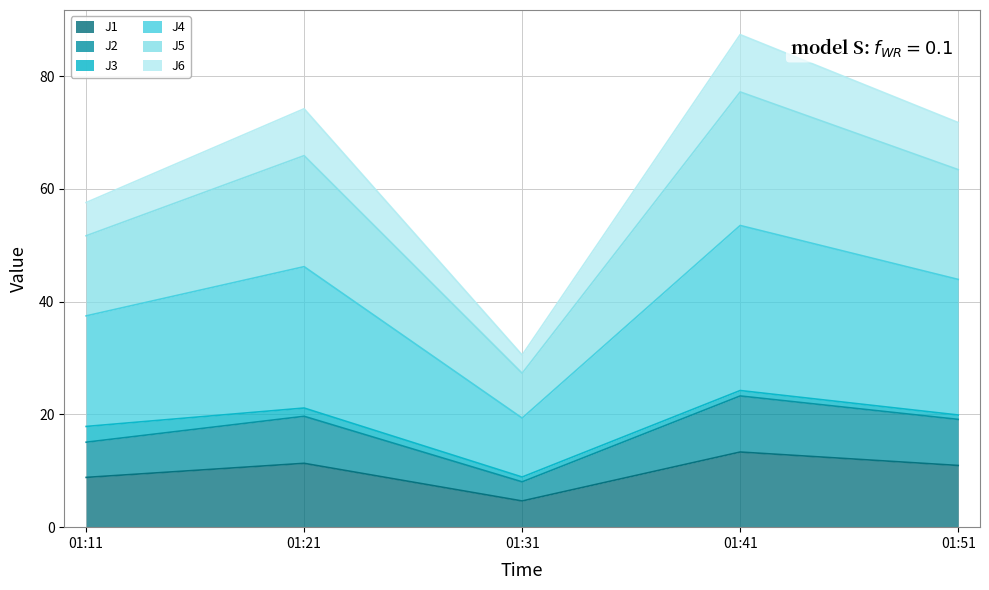

What is the highest value of the J1 series?

13.3